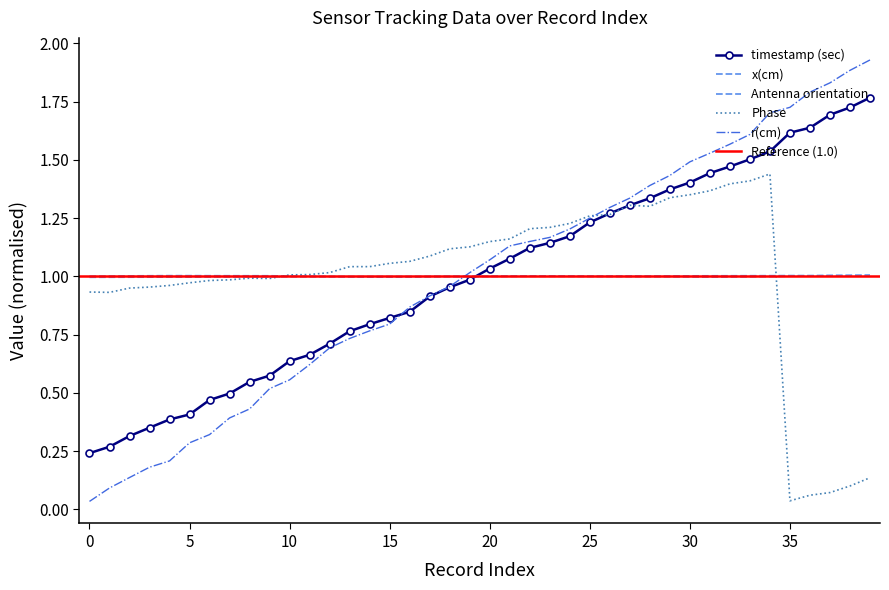

Is the value of r(cm) at 16 greater than the value of Phase at 7?

No